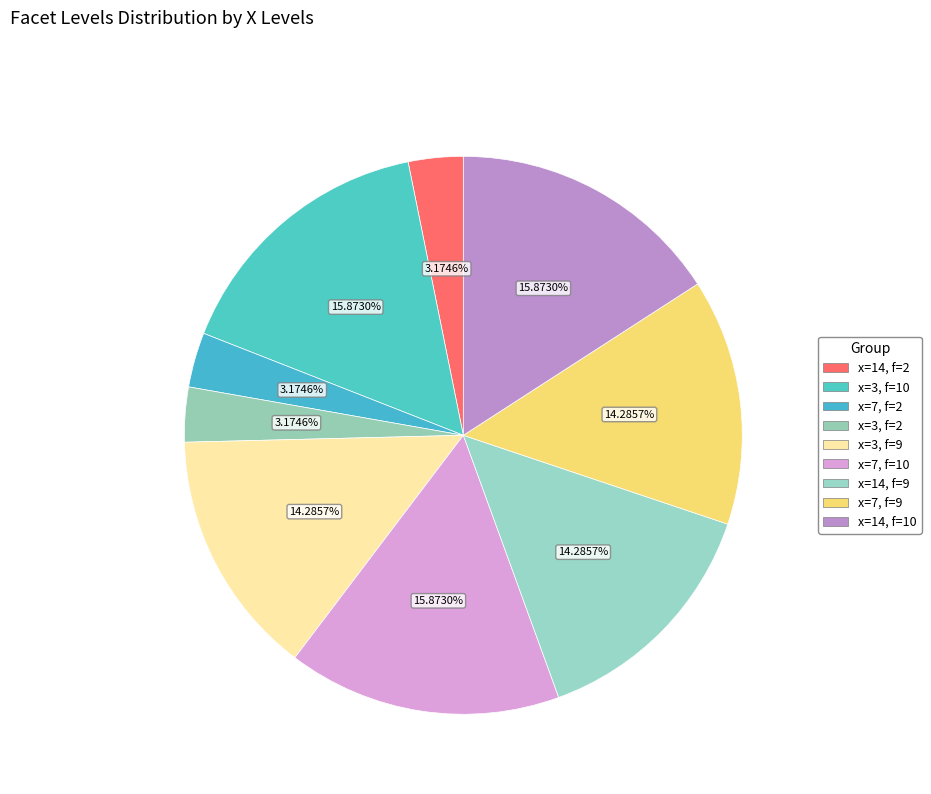

Count the number of slices in the pie.

9